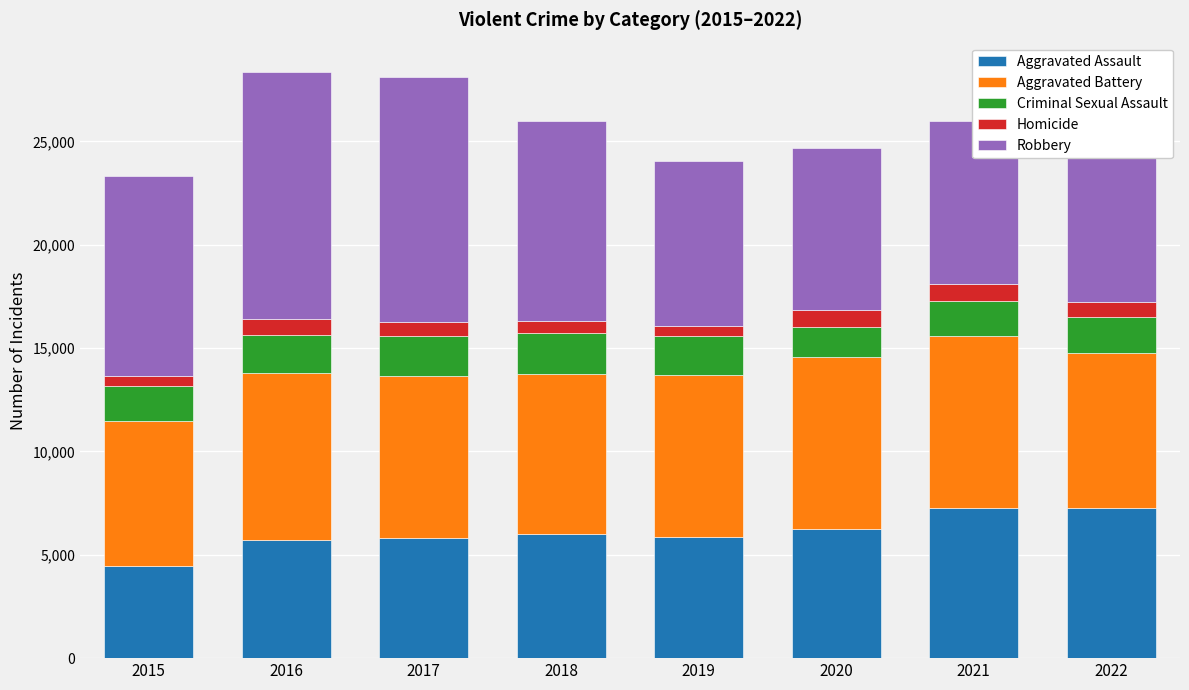

Is it true that Aggravated Assault equals 6001 at 2018?

True